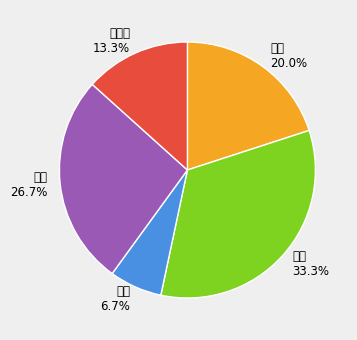

To the nearest percent, what is the average slice percentage?

20%